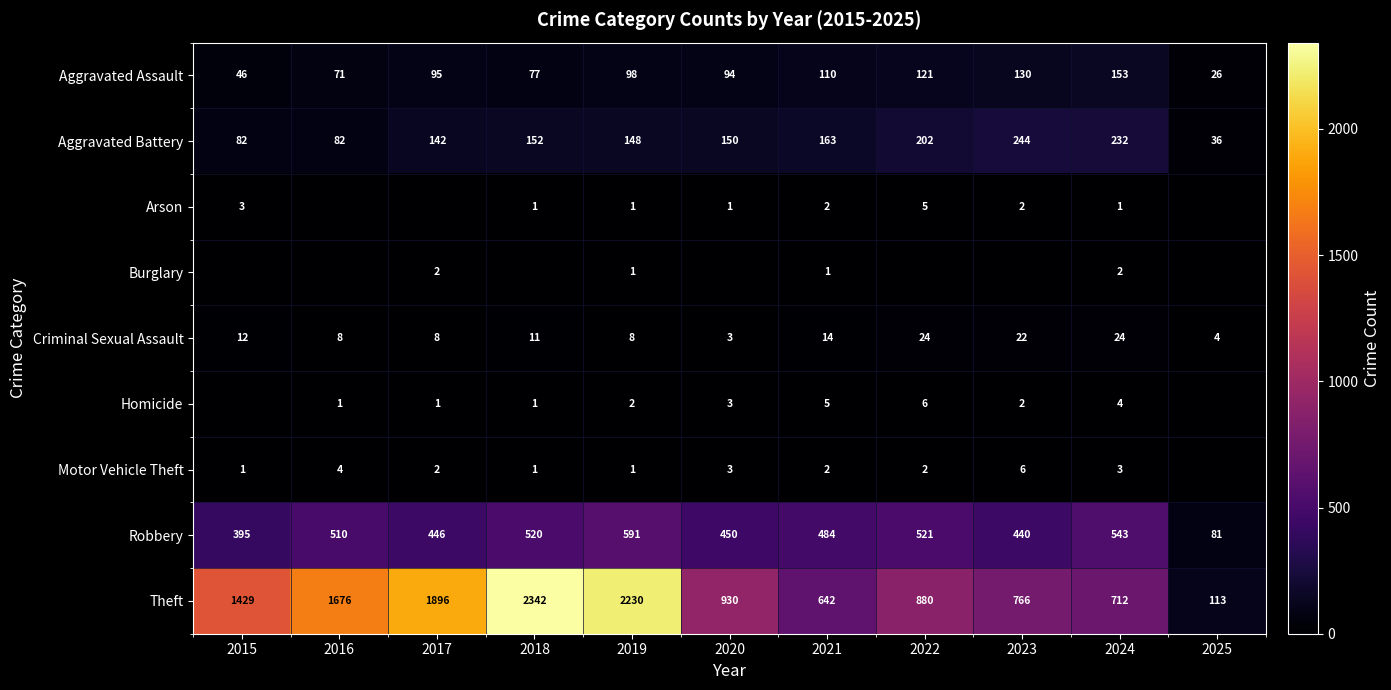

How many positive values does the Homicide series have?

9